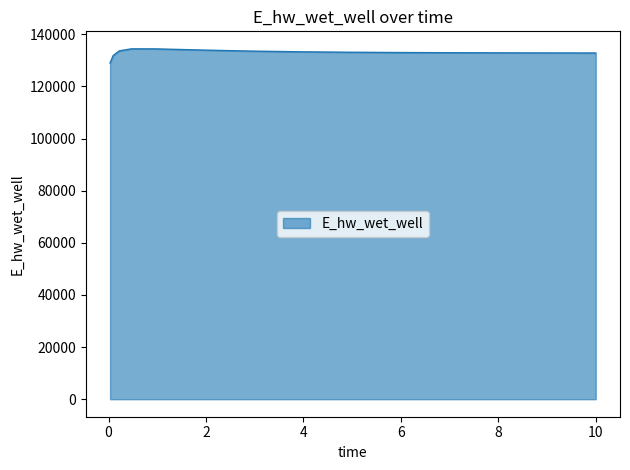

How many lines are shown in the chart?

1